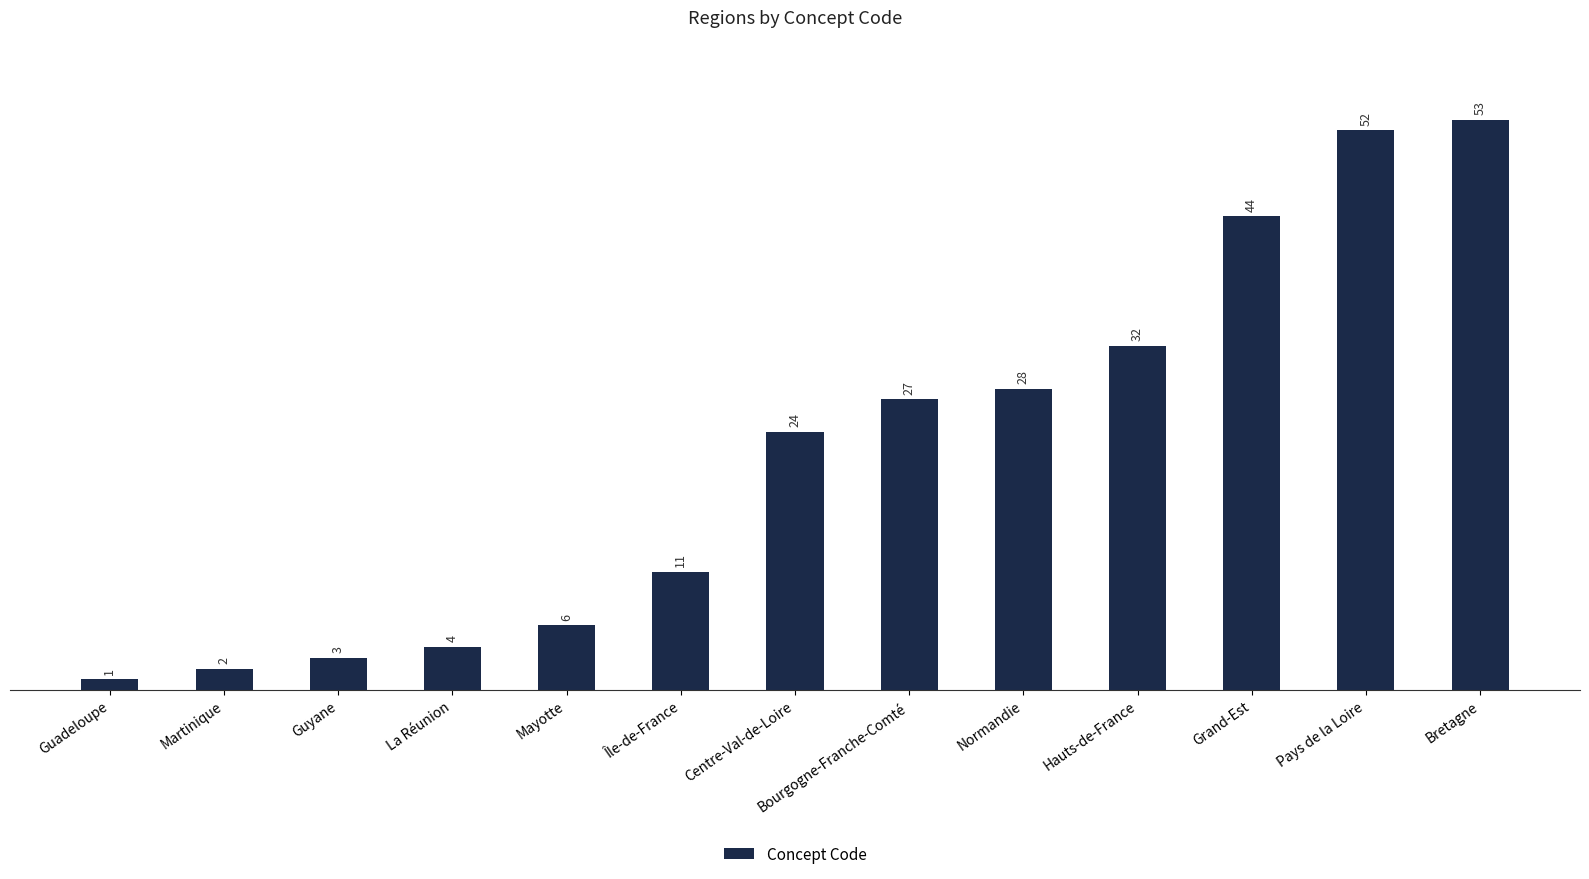

How many values are below 24?

6